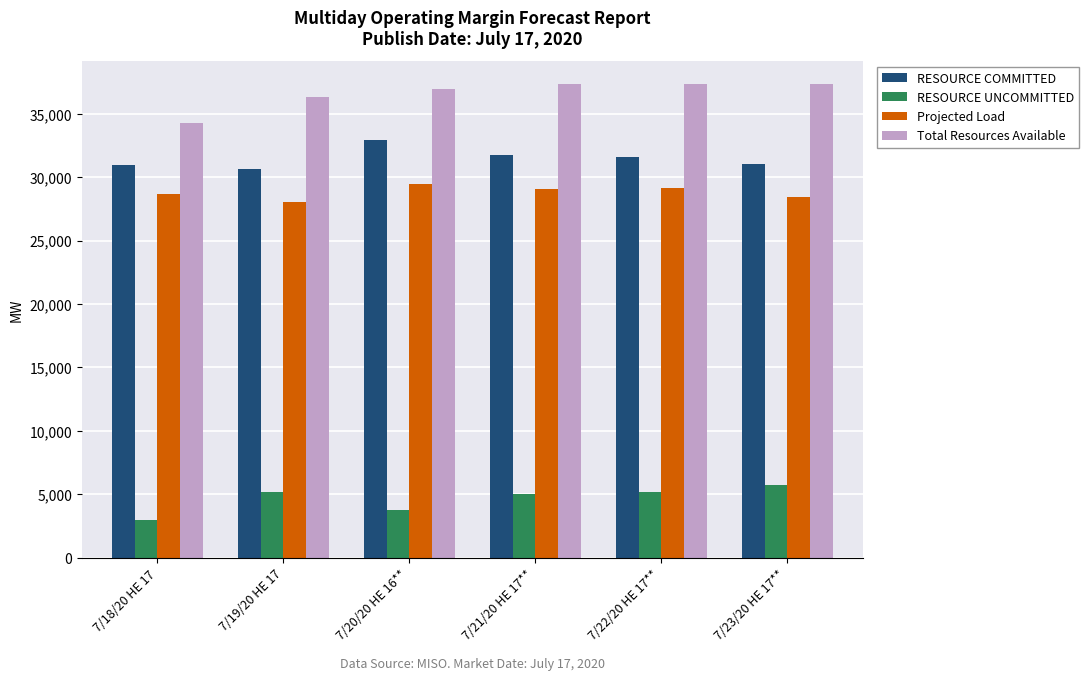

The value of RESOURCE COMMITTED at 7/18/20 HE 17 is 30979.0. True or false?

True